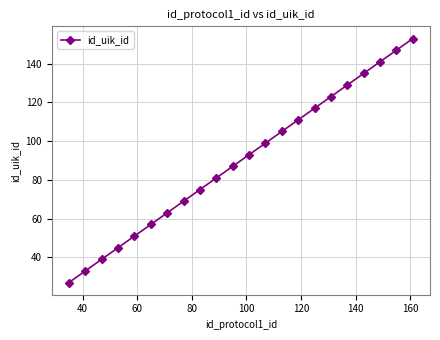

What is the value of the 2nd point from the left?

33